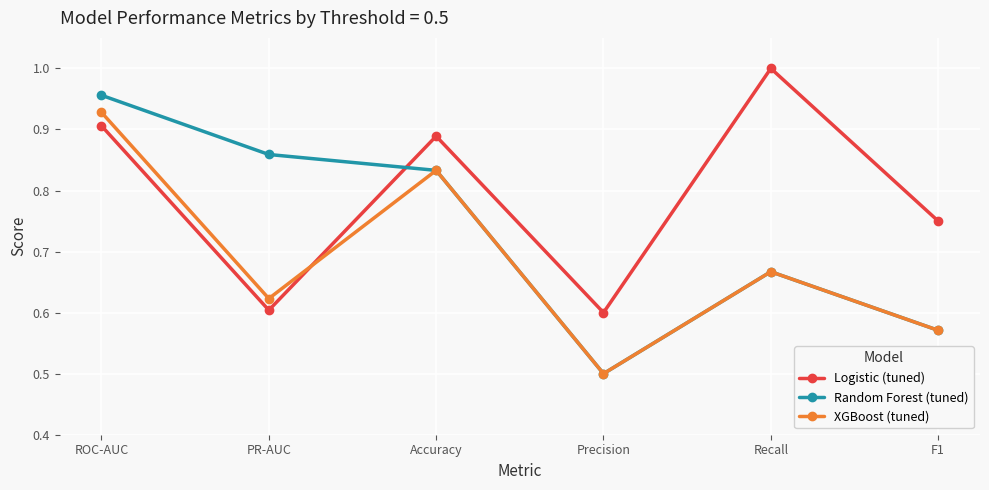

Which category has the lowest value in the XGBoost (tuned) series?

Precision